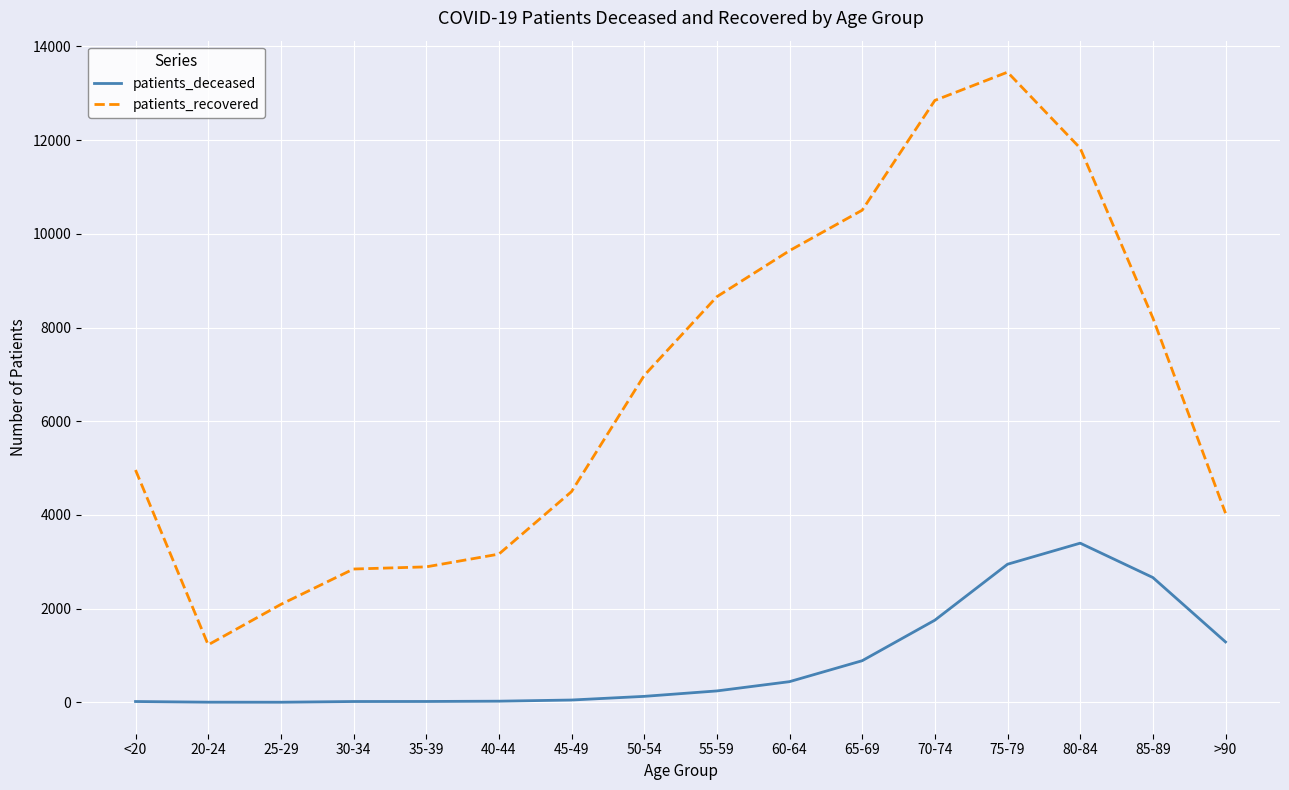

What is the total value across all series at <20?

4977